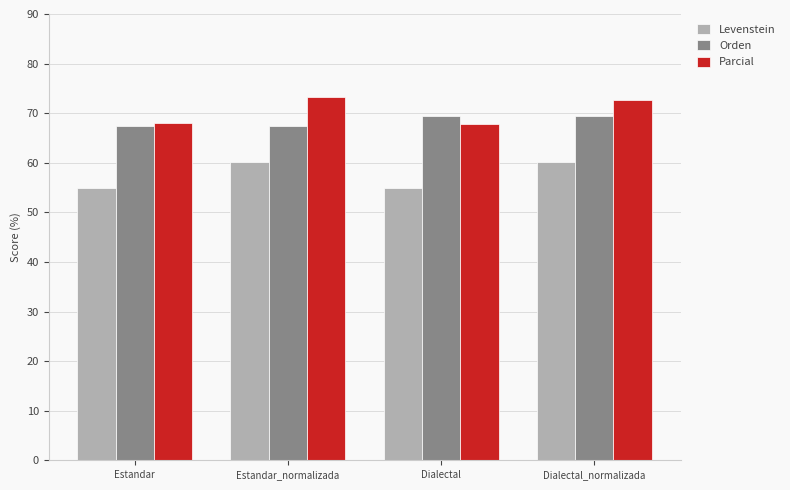

At how many categories does at least one series exceed 61?

4